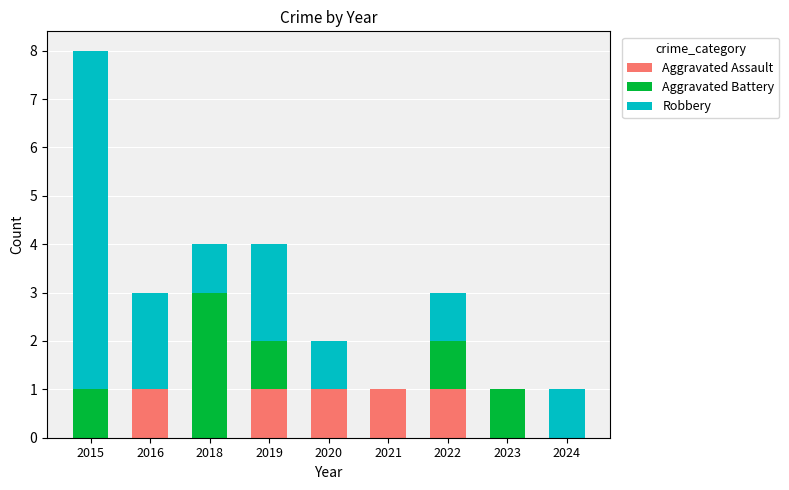

Are the bars grouped side by side (vs. stacked)?

No